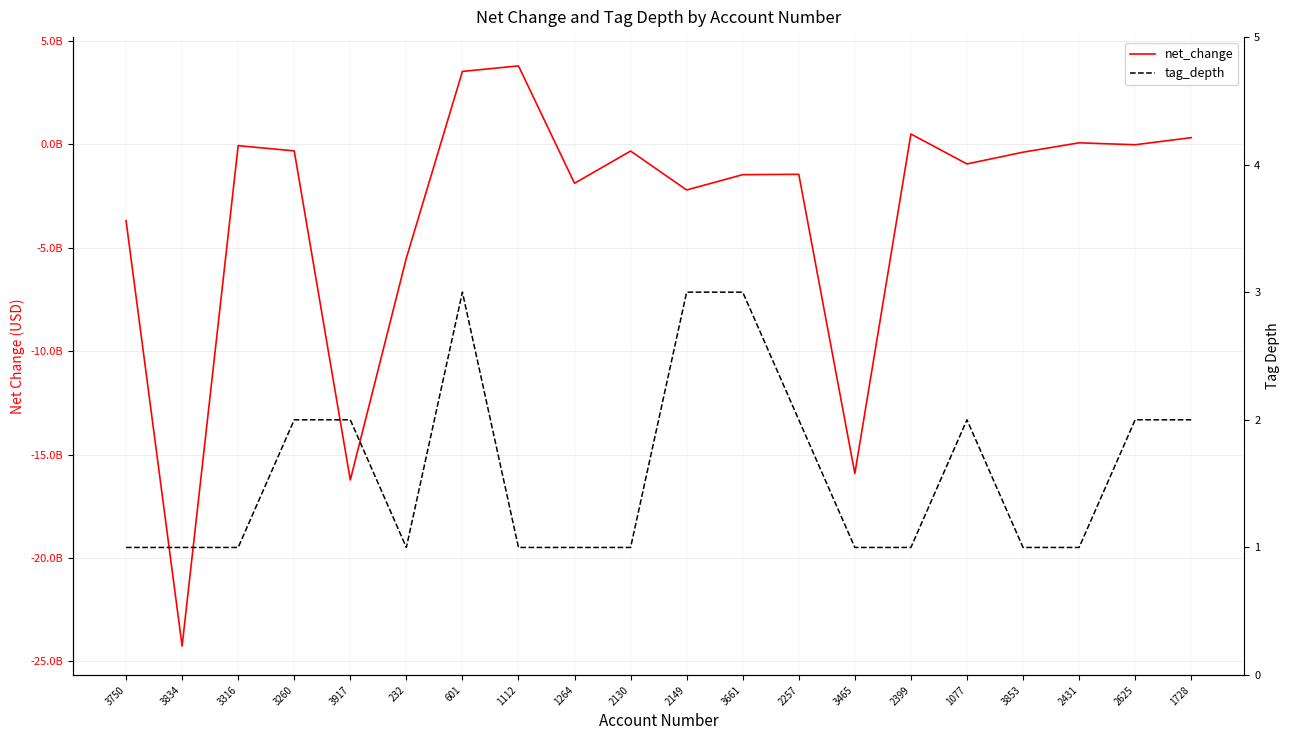

At which category does net_change reach its first local peak?

3316